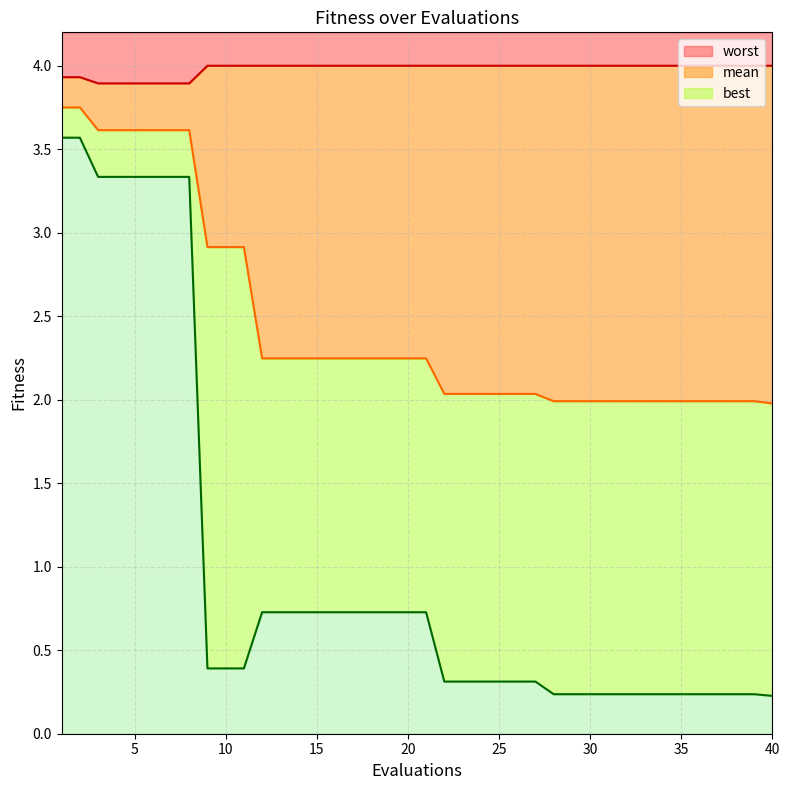

The best series shows 0.3 at 26. True or false?

True